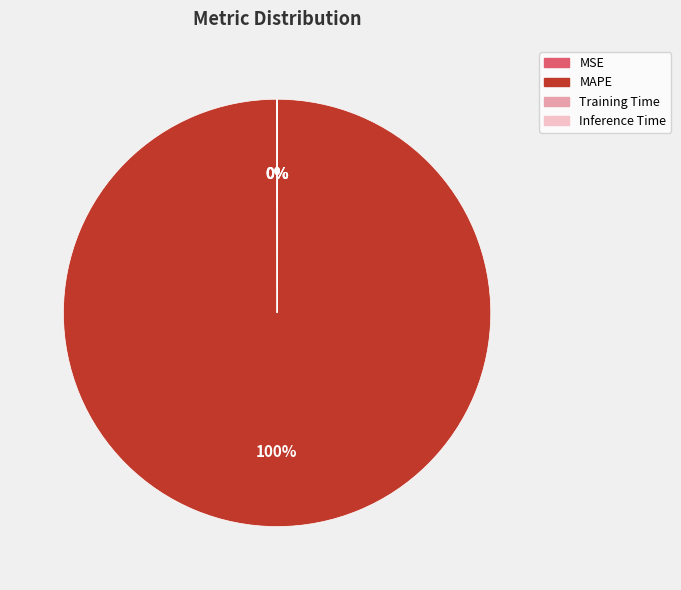

To the nearest percent, what portion does MAPE represent?

100%